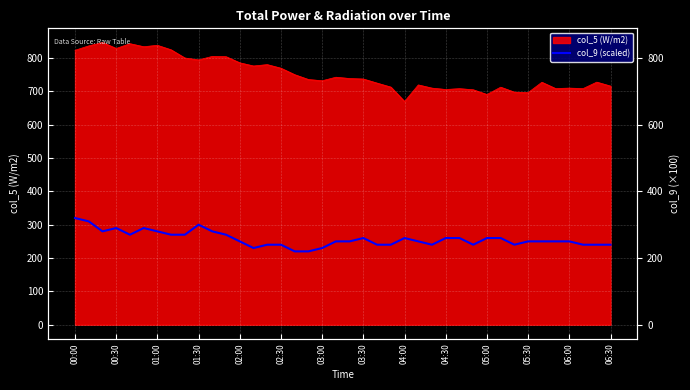

Between 14 and 32, which is larger?

14